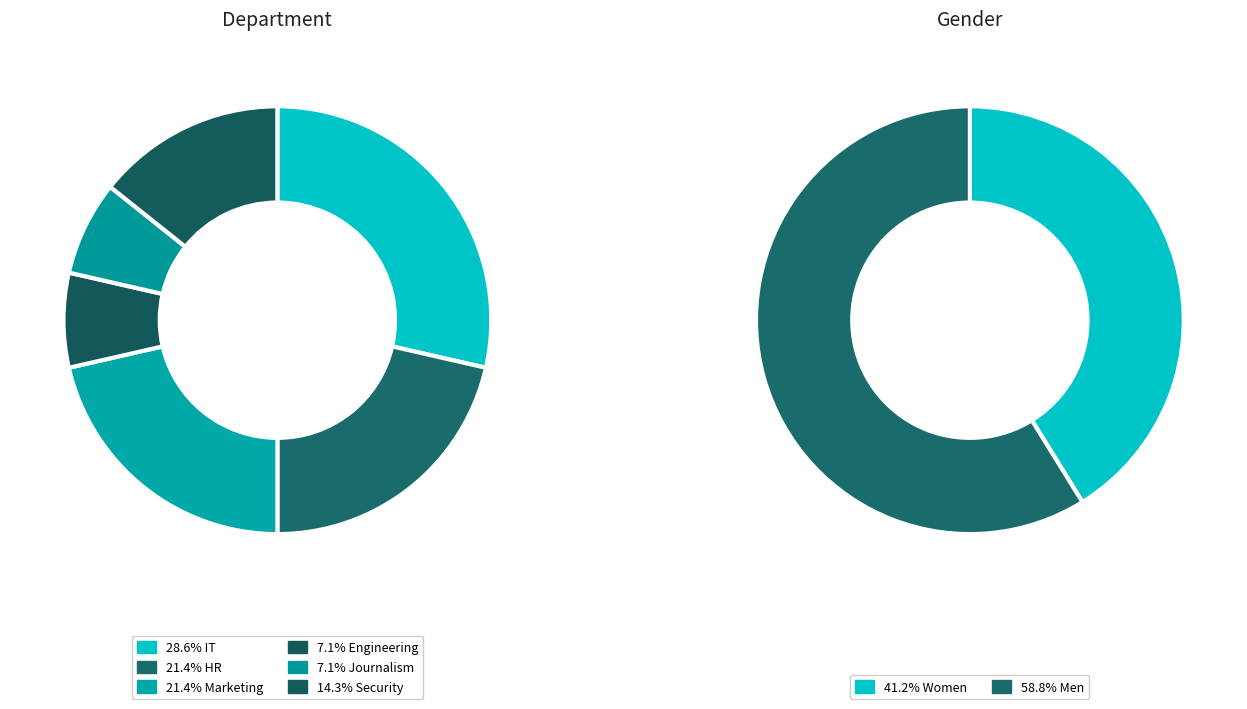

To the nearest percent, what is the difference between the largest and smallest slice percentages?

21%